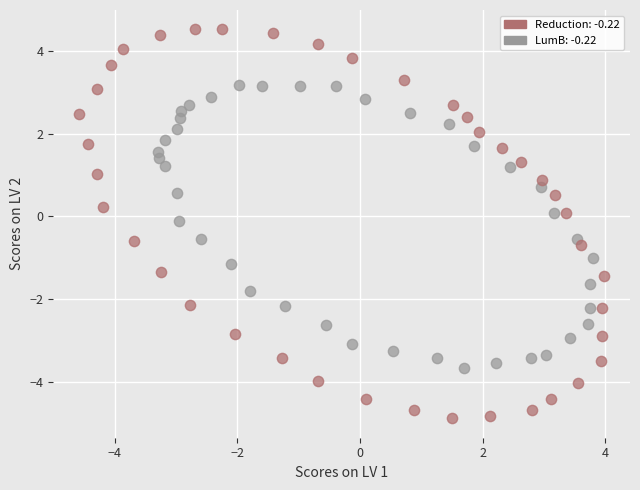

Which series reaches the maximum Y coordinate?

Reduction: -0.22